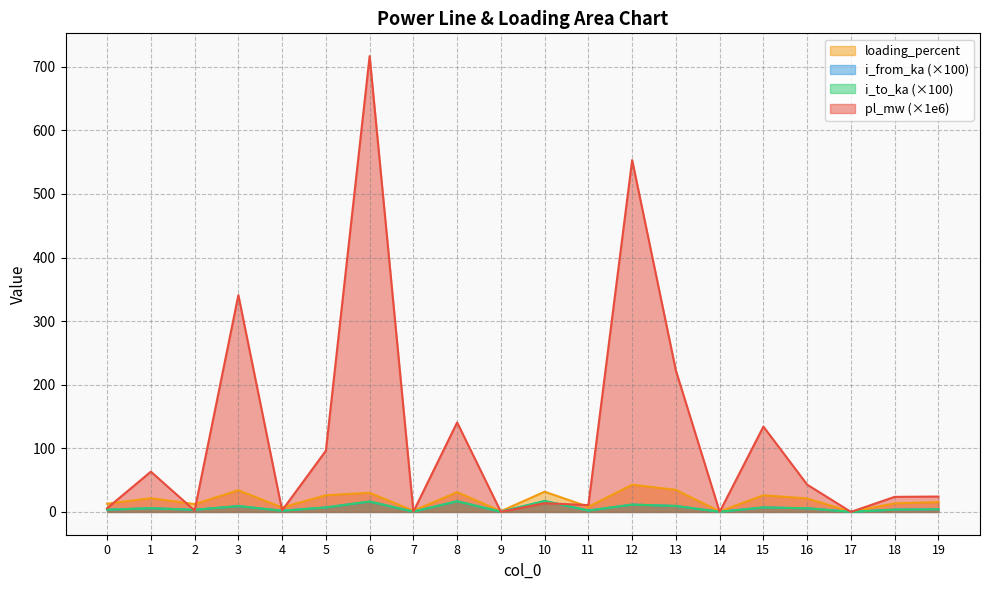

True or false: i_to_ka and loading_percent cross at least once.

False